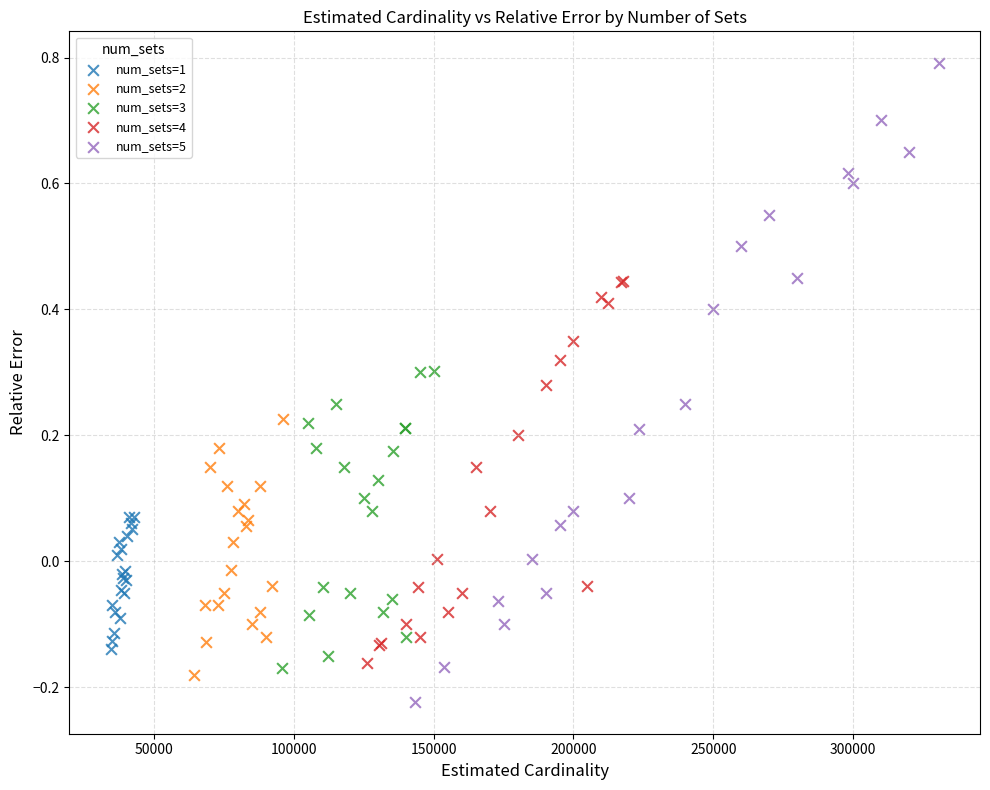

Which series has the largest Y range (max minus min)?

num_sets=5